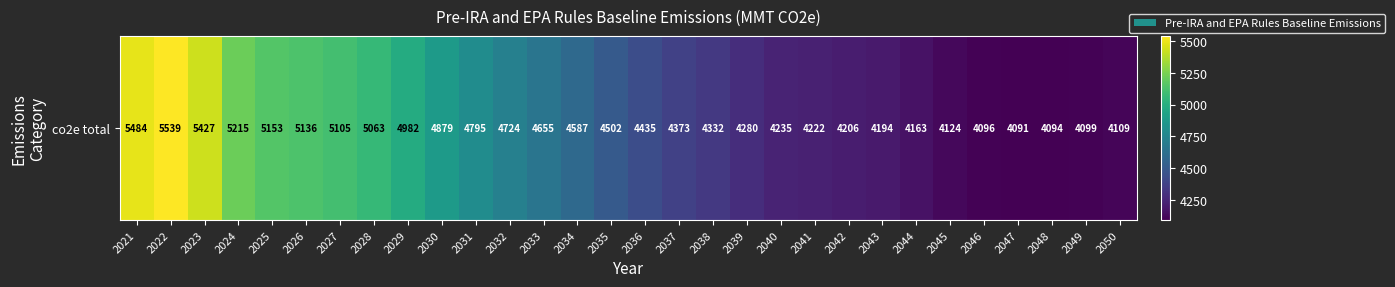

Is it true that the value at 2037 is 4373.1?

True